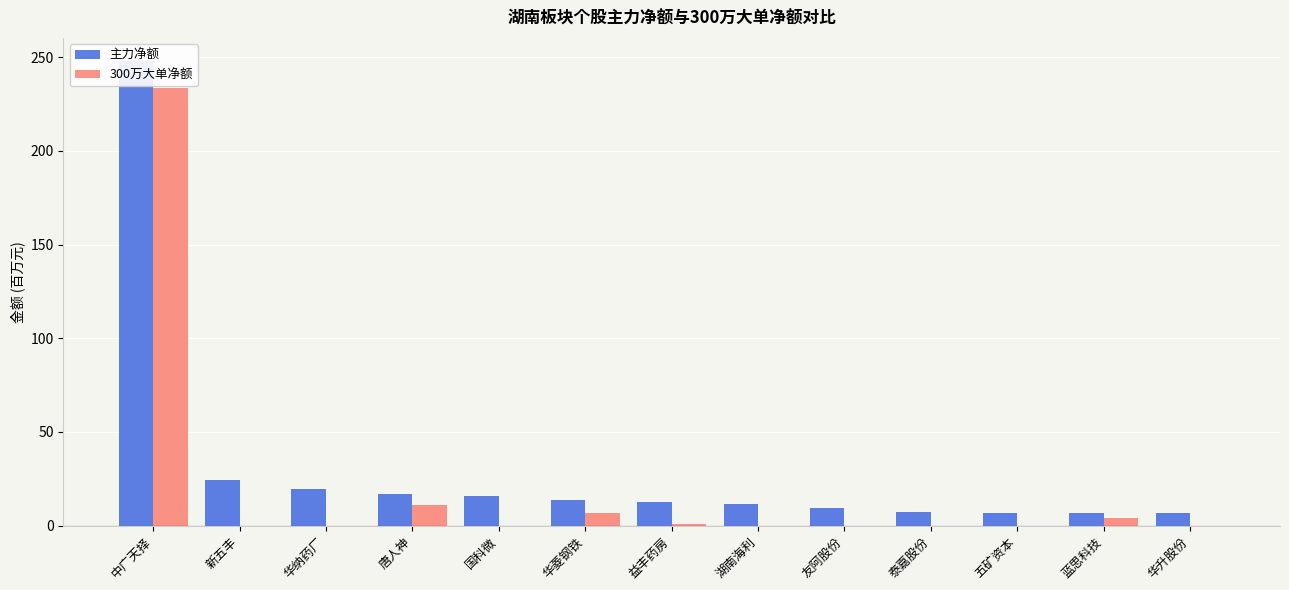

How many data points in 主力净额 are above 12?

7